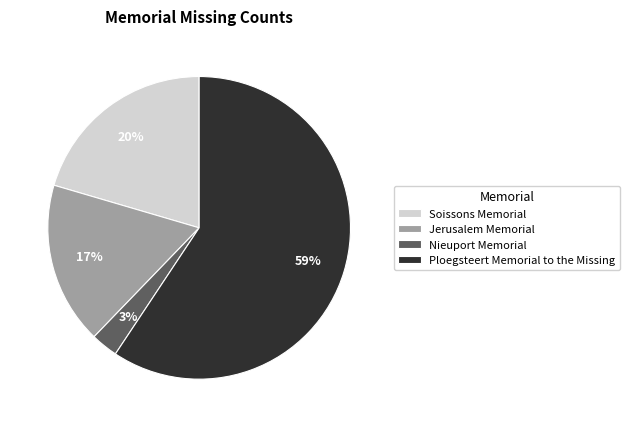

Rank the categories by value from lowest to highest.

Nieuport Memorial, Jerusalem Memorial, Soissons Memorial, Ploegsteert Memorial to the Missing